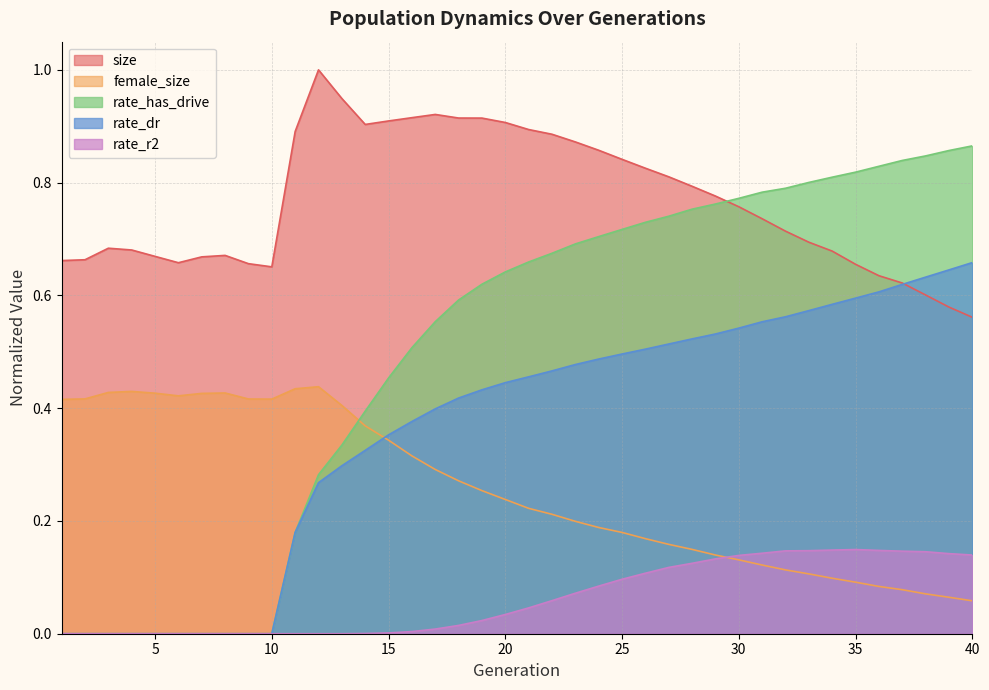

At how many categories does at least one series exceed 0?

40